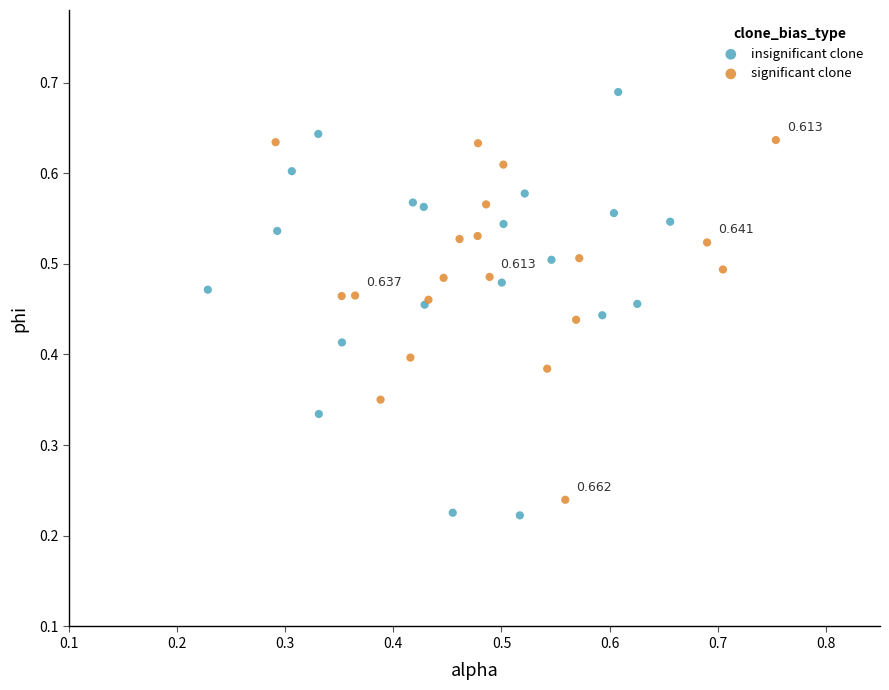

Which series has the widest spread of Y values?

insignificant clone